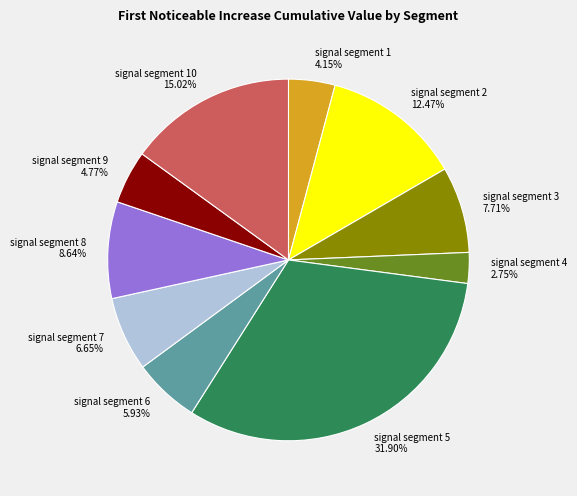

How many slices are in this pie chart?

10